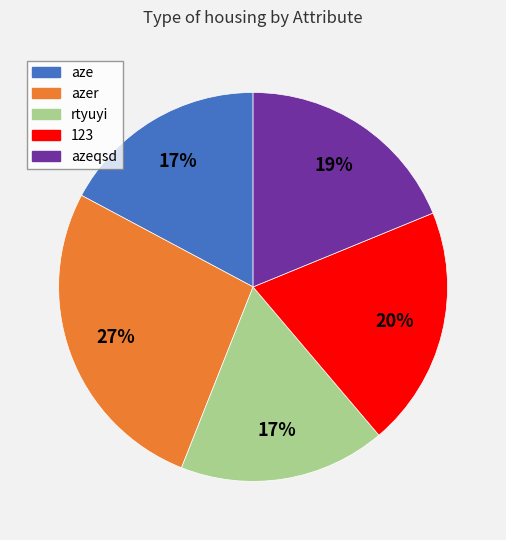

Is azeqsd the majority of the pie?

No